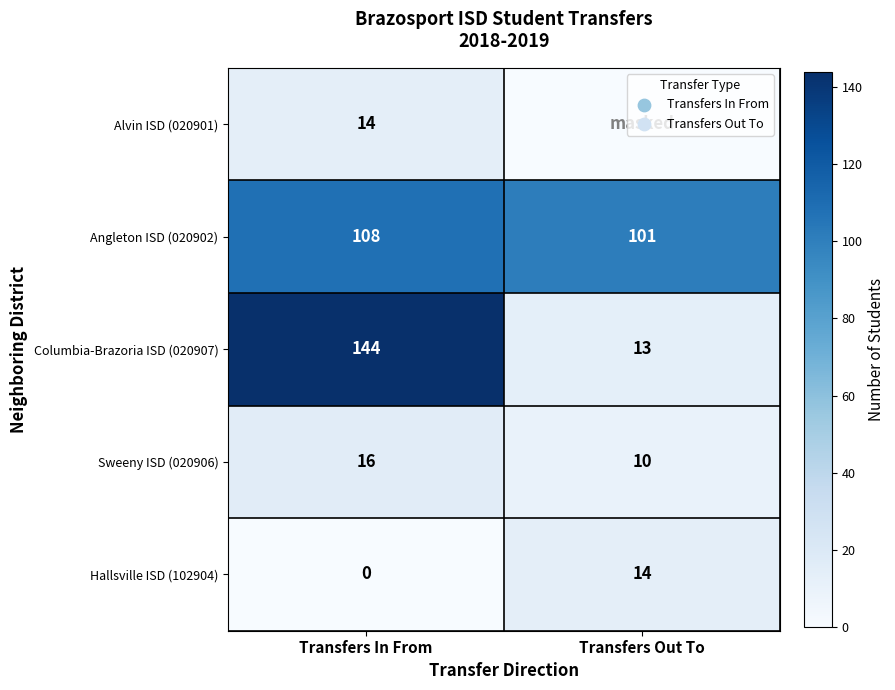

At which label does Hallsville ISD (102904) reach its minimum?

Transfers In From